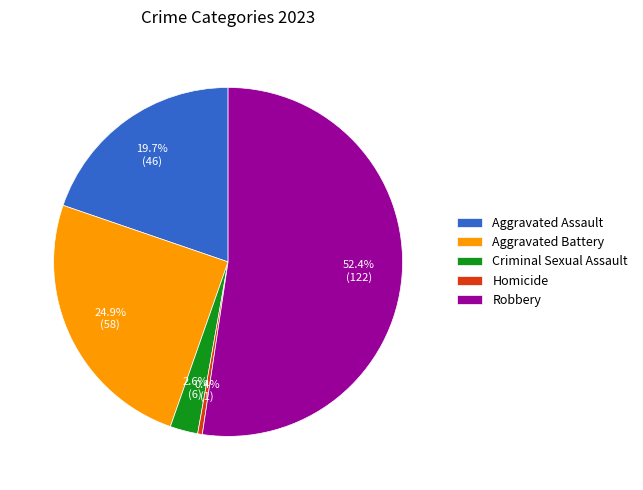

Combined, do Robbery and Aggravated Battery account for over 50%?

Yes